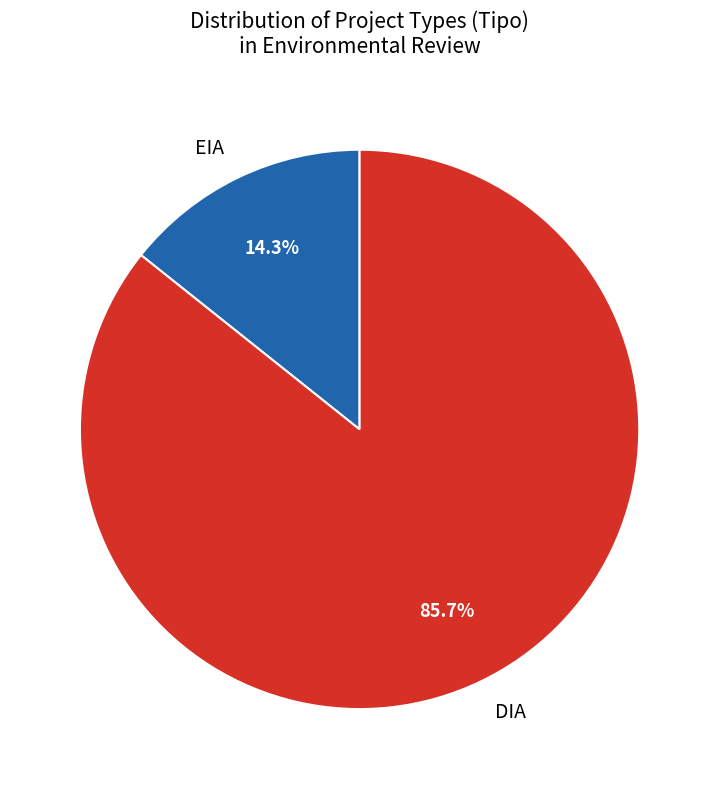

What is the smallest slice in the pie chart?

EIA